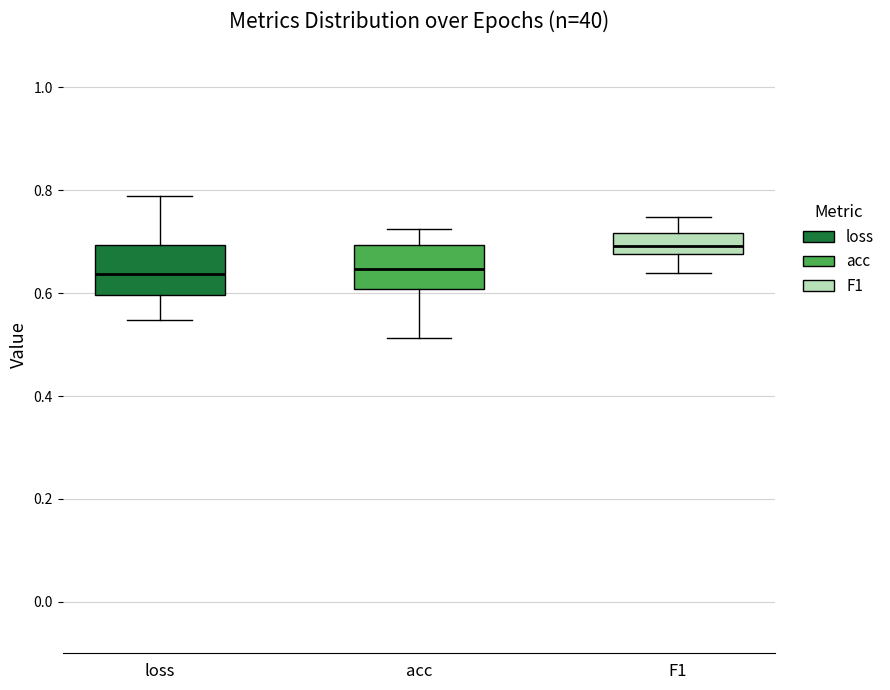

Reading left to right, read every box against the y-axis: the position of its median line, the range the box covers, and the ends of its whiskers. The values are not printed on the chart, so give them approximately, as read against the axis.

loss: median 0.64, box 0.60 to 0.70, whiskers 0.54 to 0.78
acc: median 0.64, box 0.60 to 0.70, whiskers 0.52 to 0.72
F1: median 0.70, box 0.68 to 0.72, whiskers 0.64 to 0.74